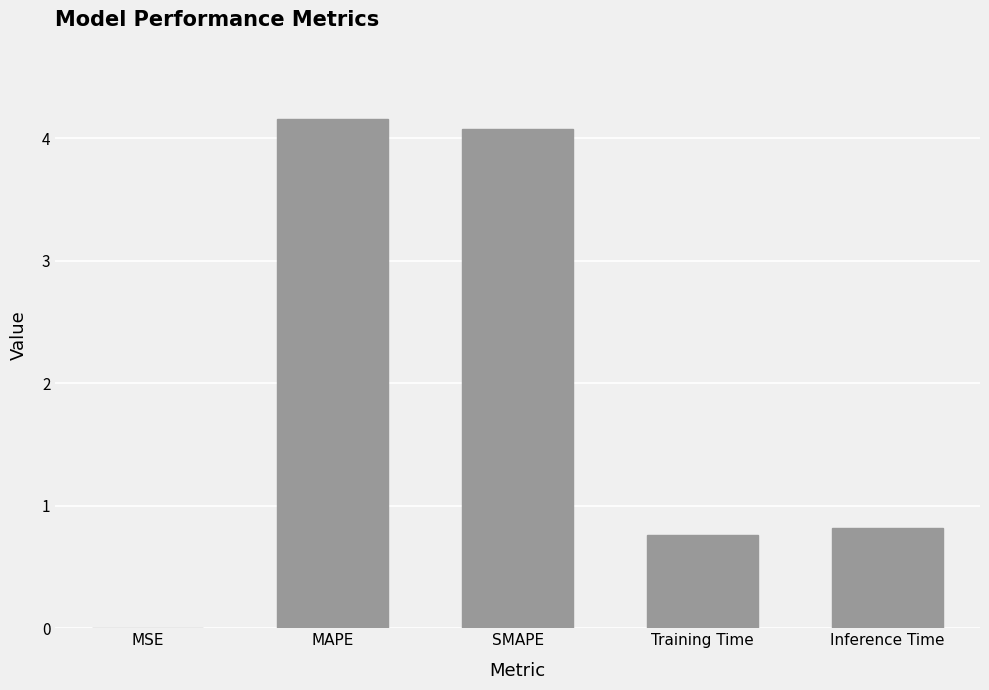

Is it true that the value at MAPE is 4.2?

True